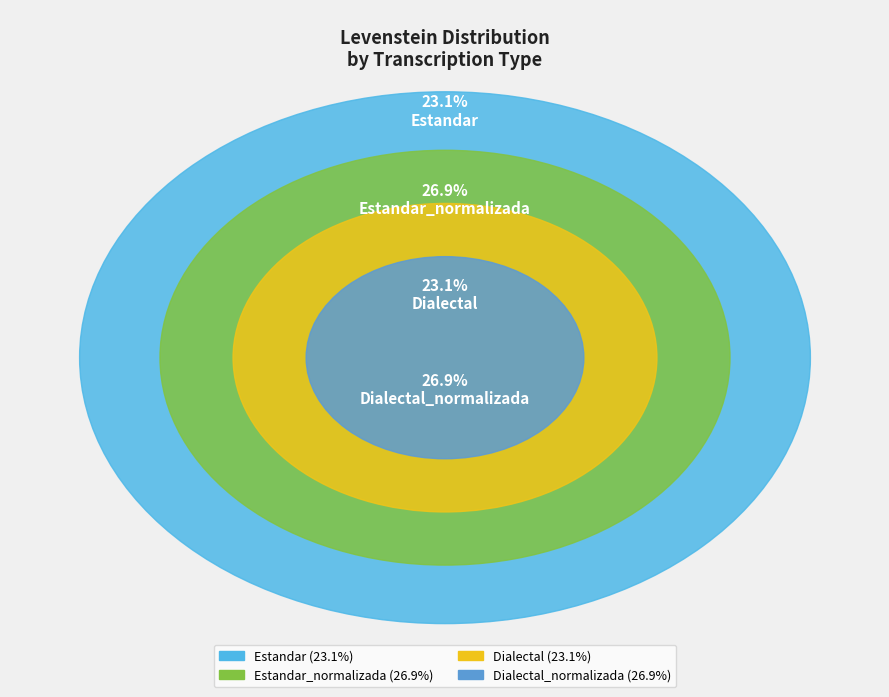

Is there any slice that represents more than half of the pie?

No